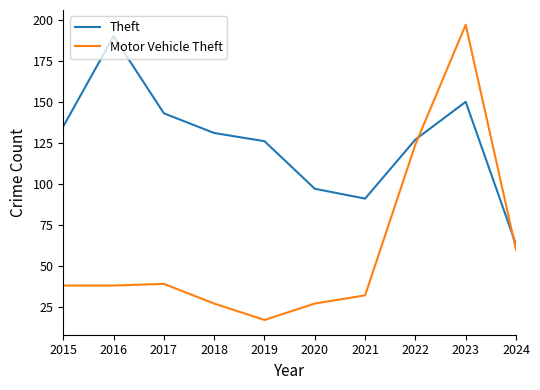

How many lines are shown in the chart?

2